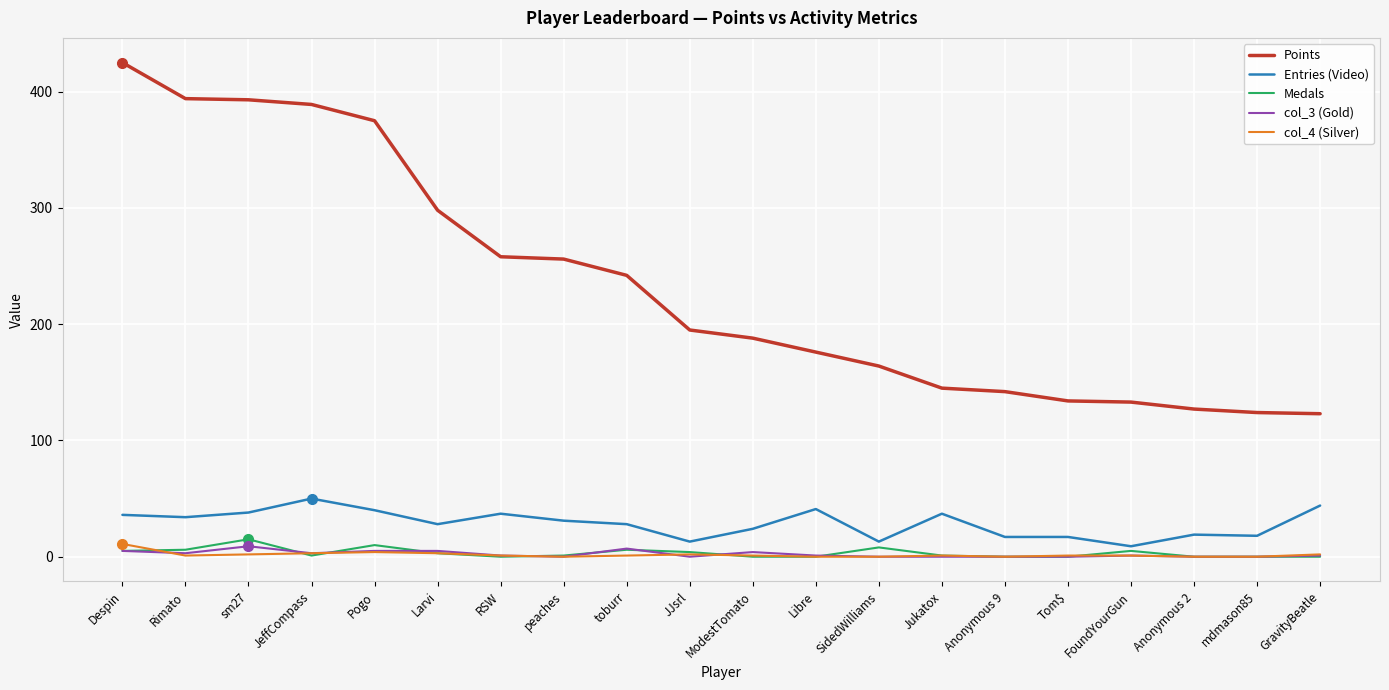

True or false: Points has a value of 46 at FoundYourGun.

False